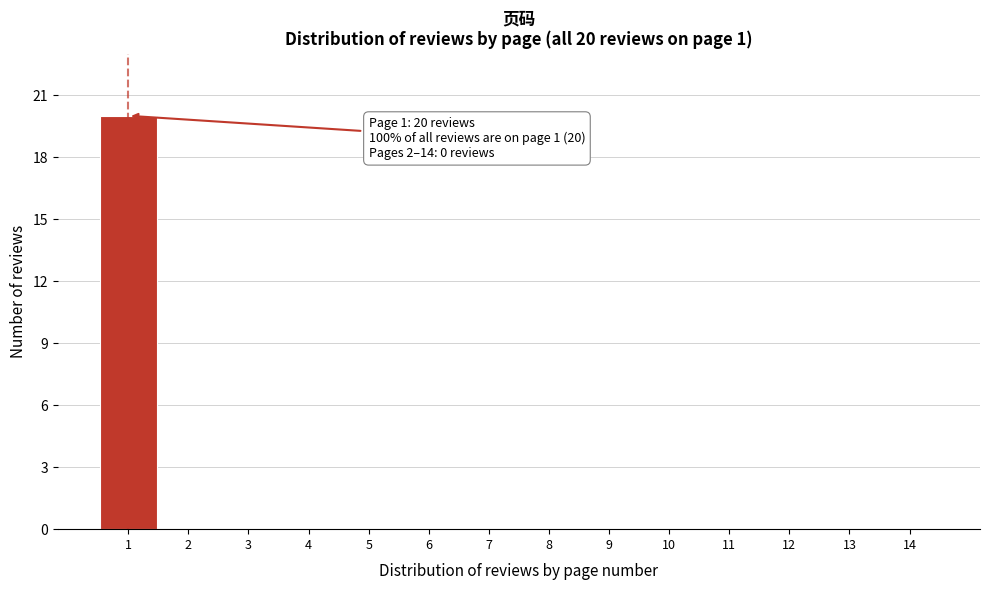

Over which range of the x-axis is the bar tallest?

0.5 to 1.5